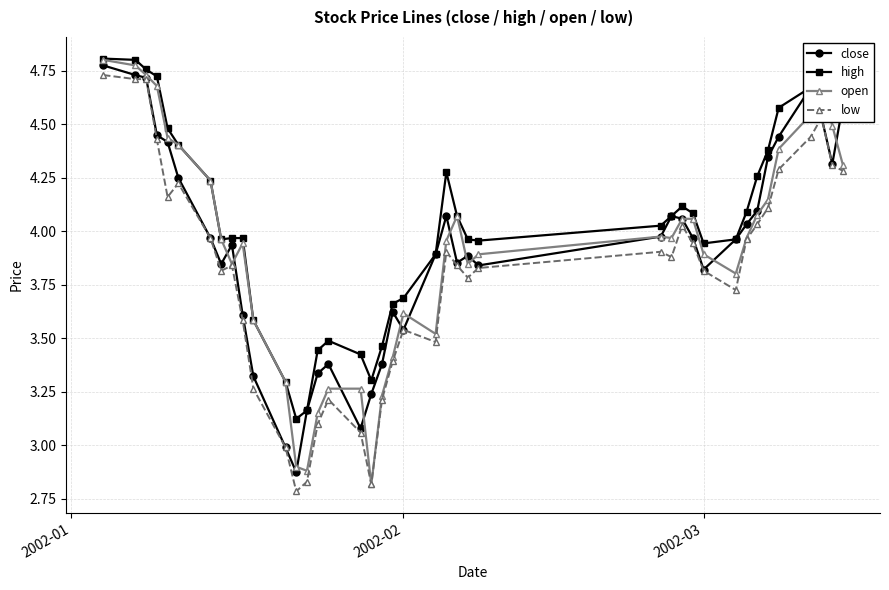

Which series has the largest total across all categories?

high